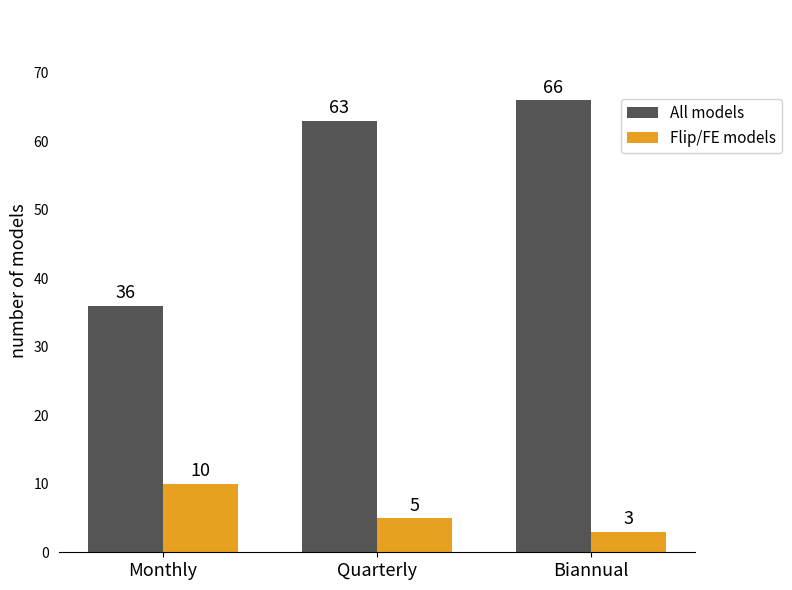

Is it true that All models equals 63 at Quarterly?

True